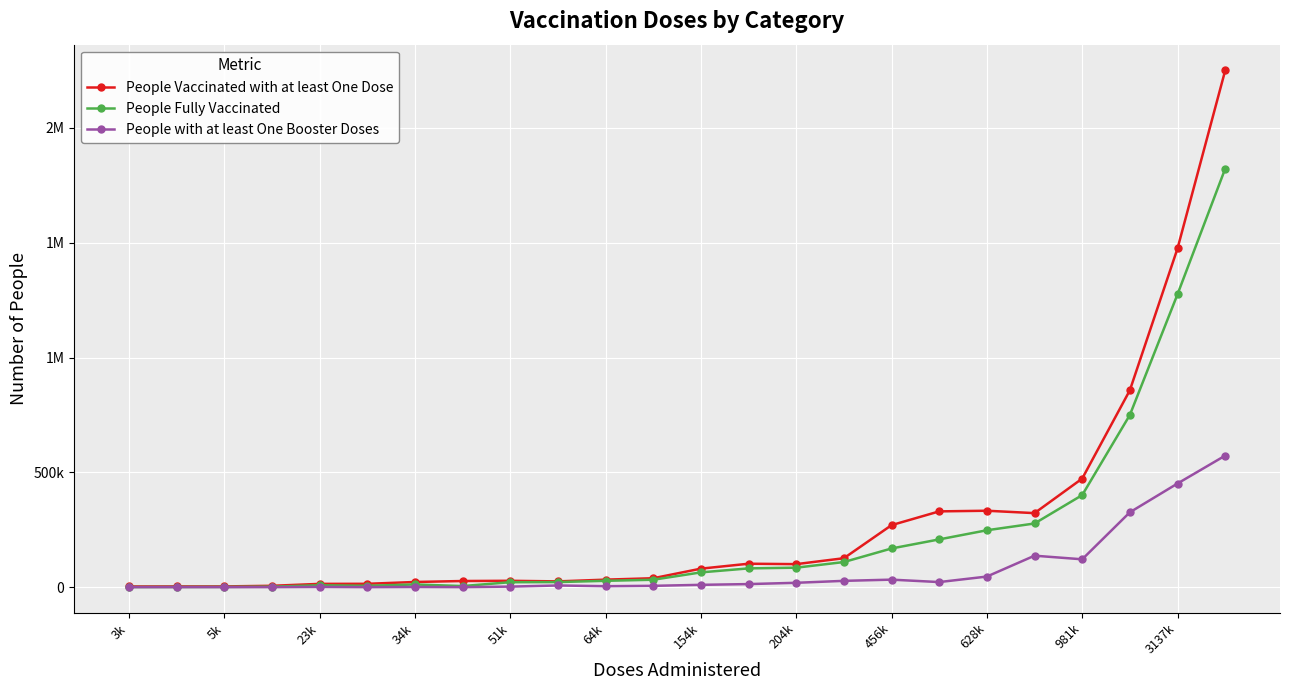

True or false: People with at least One Booster Doses and People Fully Vaccinated intersect in this chart.

False